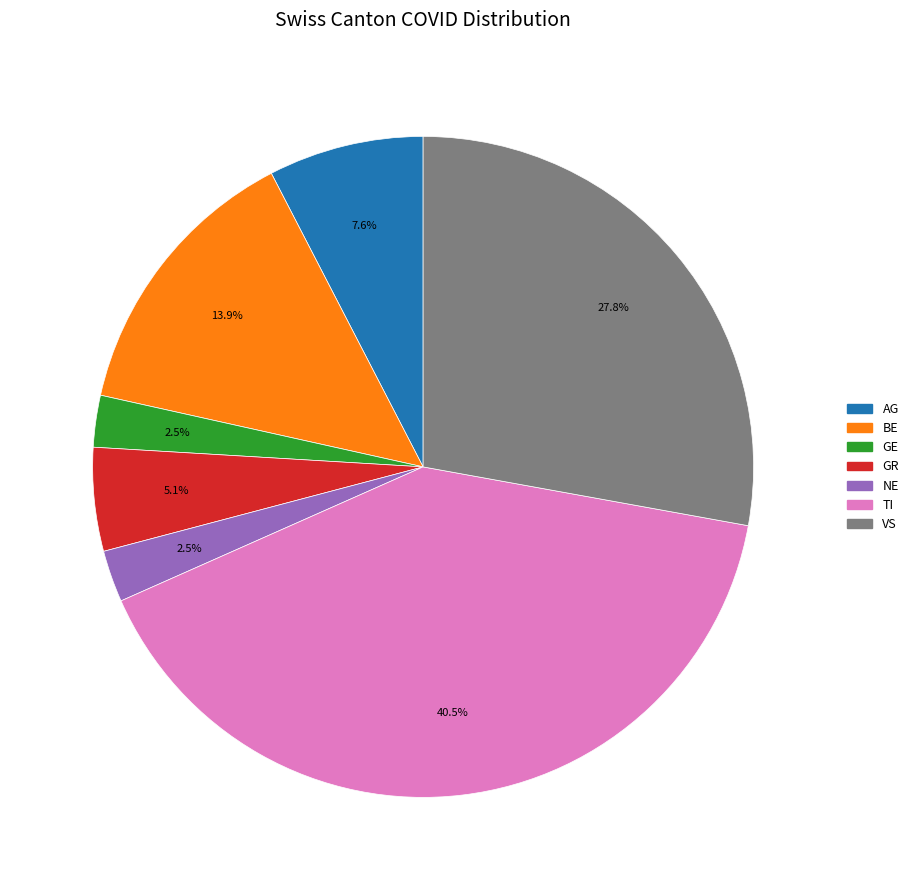

Is there a majority slice in this chart?

No